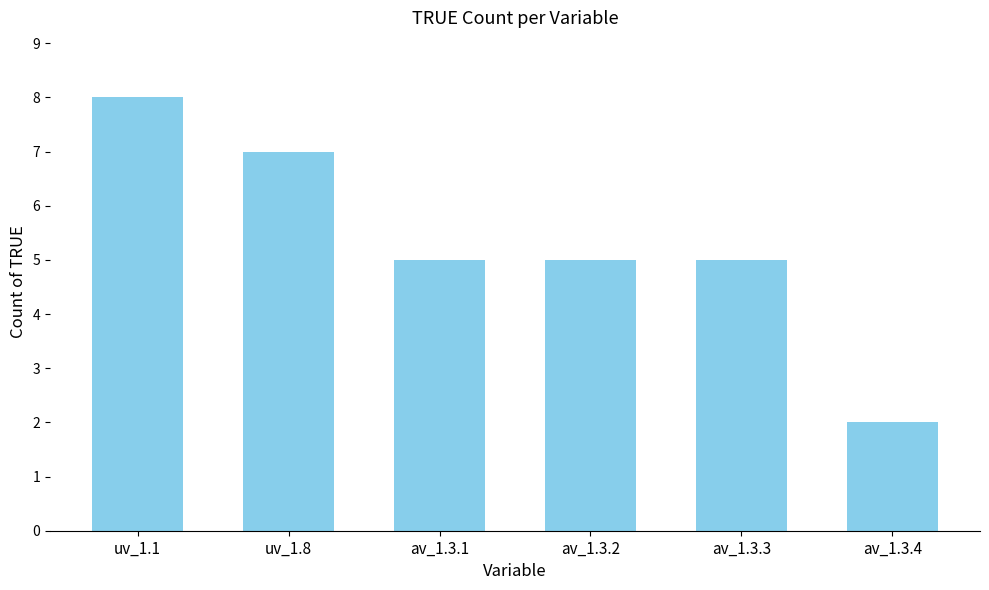

Which label corresponds to the largest value in the chart?

uv_1.1